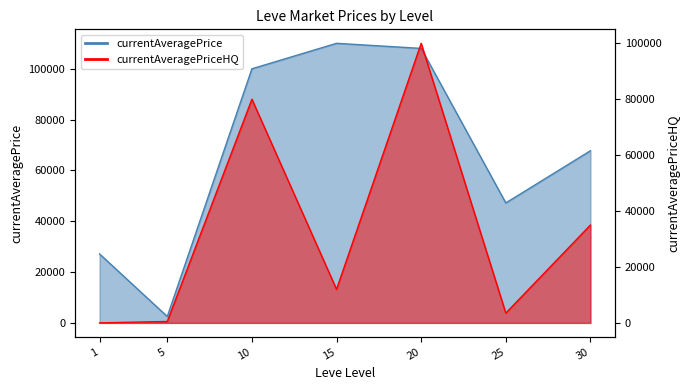

Is it true that currentAveragePriceHQ equals 3500.0 at 25?

True